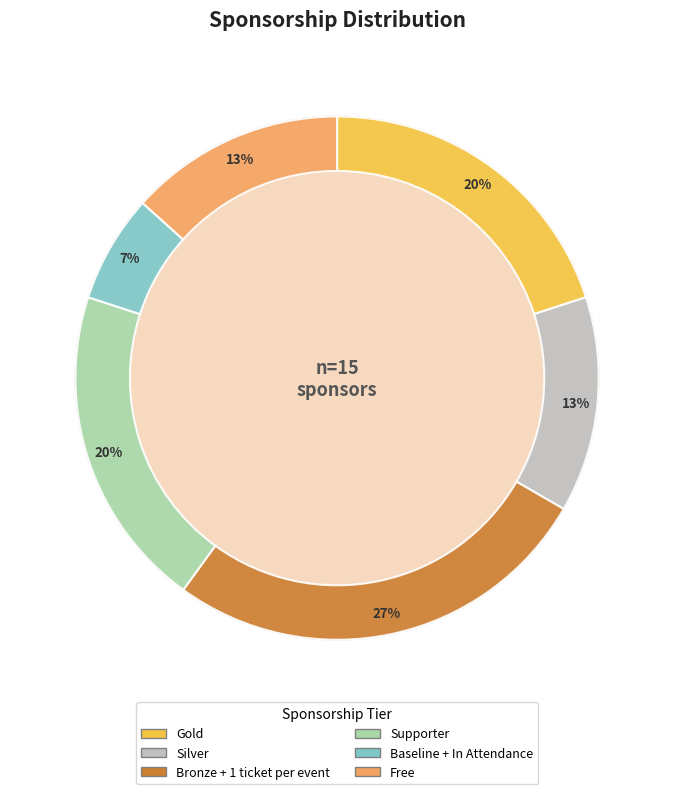

What is the total percentage of Bronze + 1 ticket per event and Silver?

40.0%